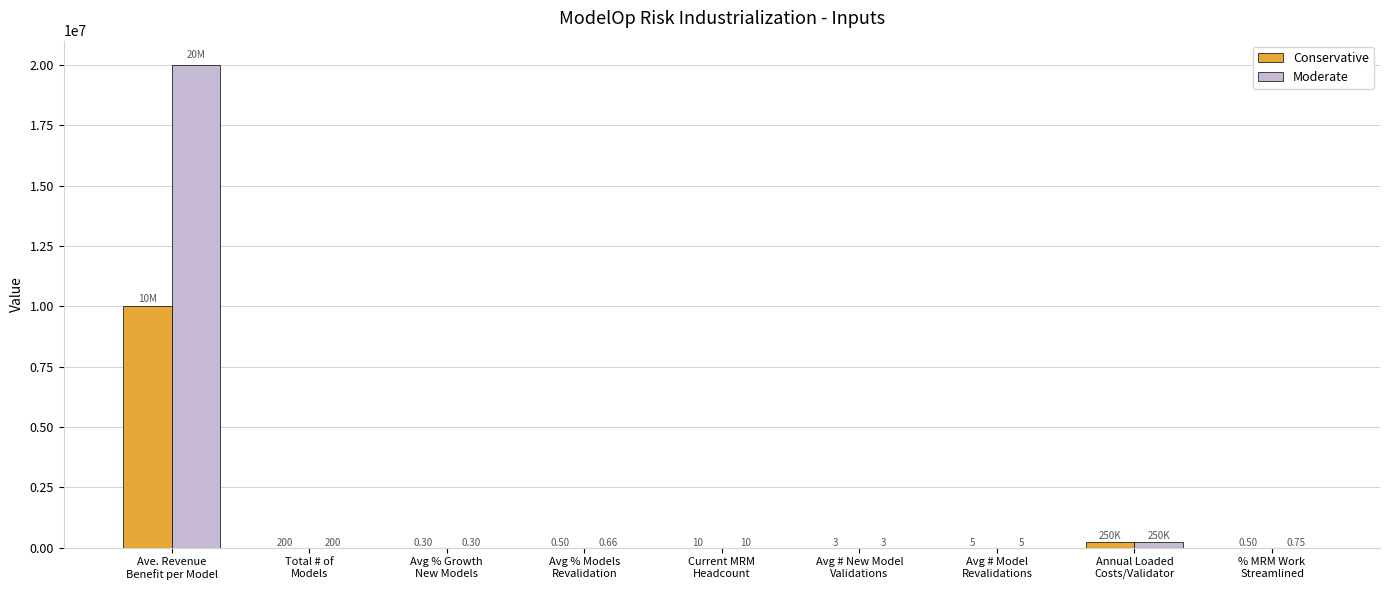

Which series has the largest total across all categories?

Moderate